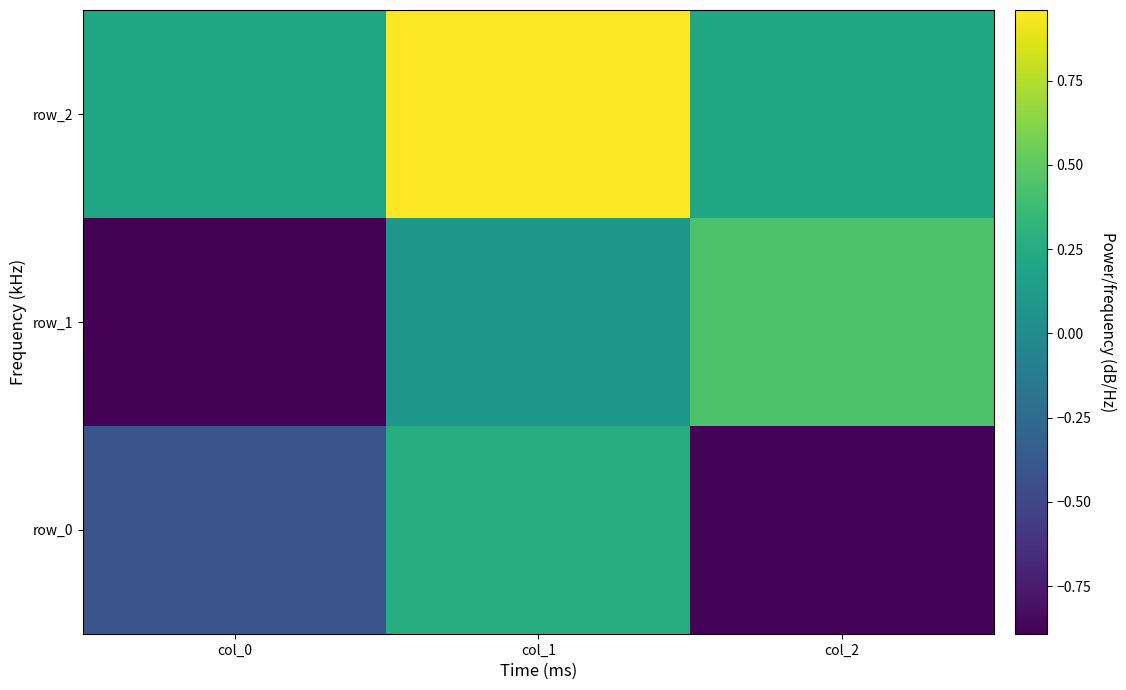

Which series has the largest total across all categories?

row_2